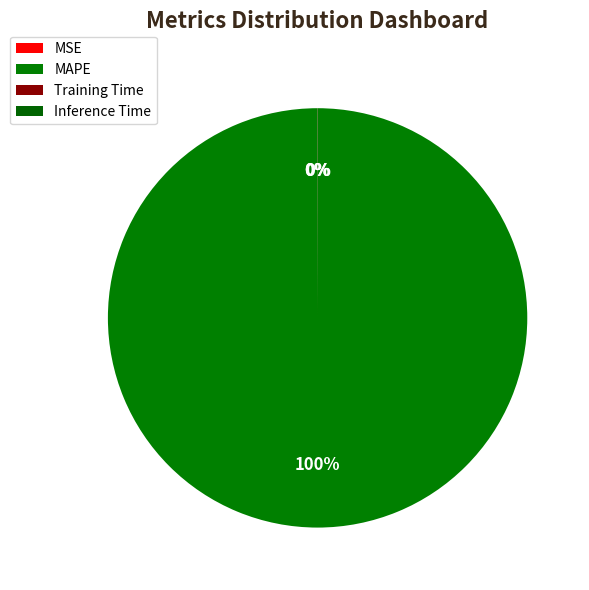

What is the largest slice in the pie chart?

MAPE